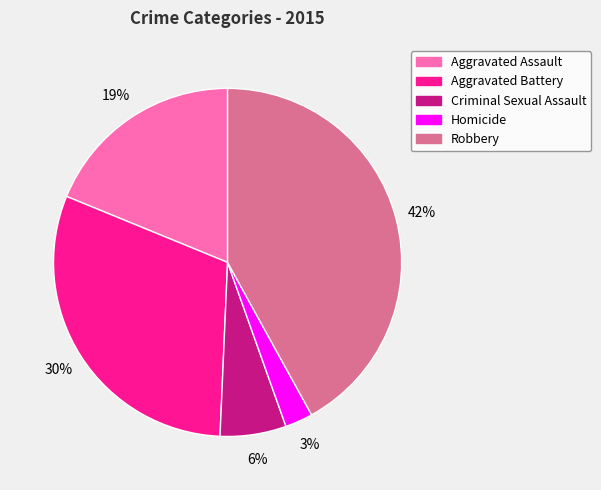

True or false: Homicide accounts for 3% of the total.

True